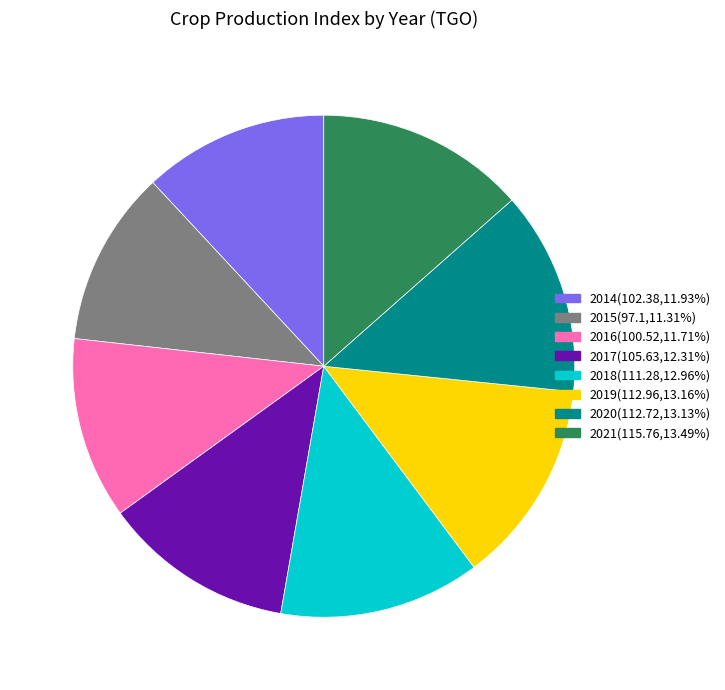

Is the sum of 2016 and 2020 greater than half?

No